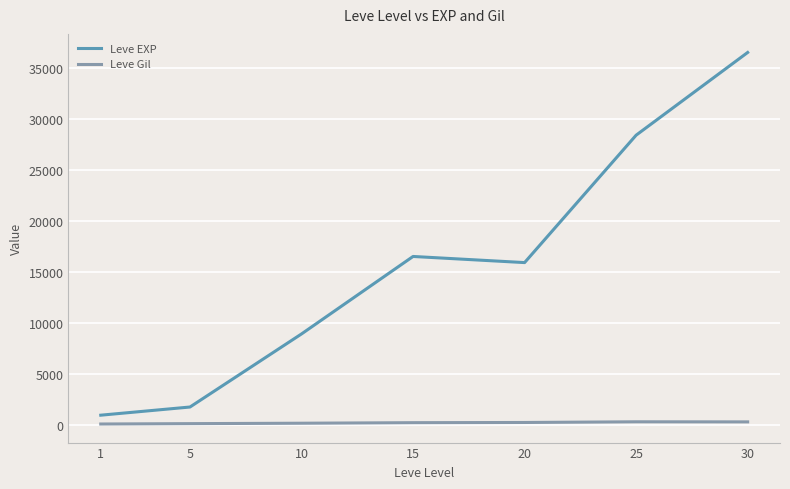

What is the minimum value shown in the chart?

113.0